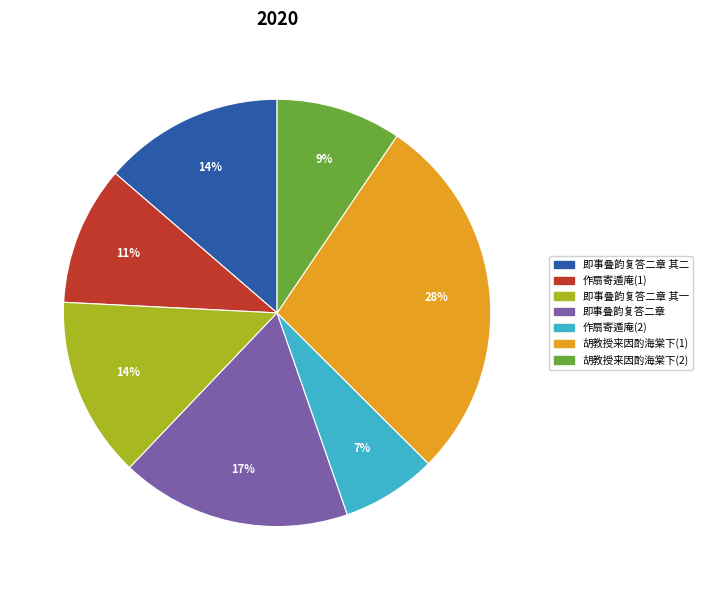

To the nearest percent, what is the difference between the largest and smallest slice percentages?

21%